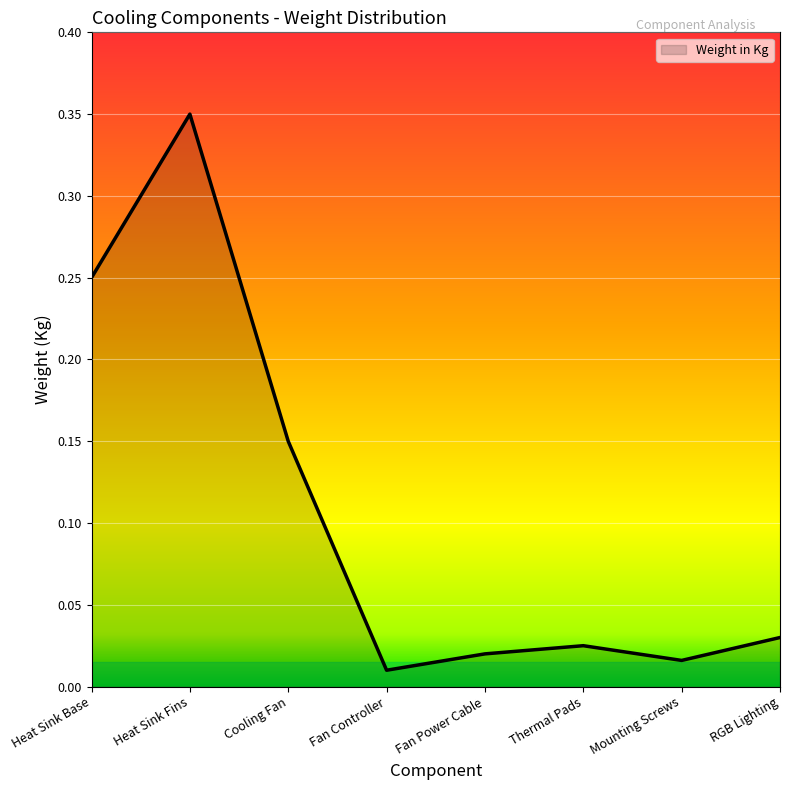

What is the sum of all values?

0.9